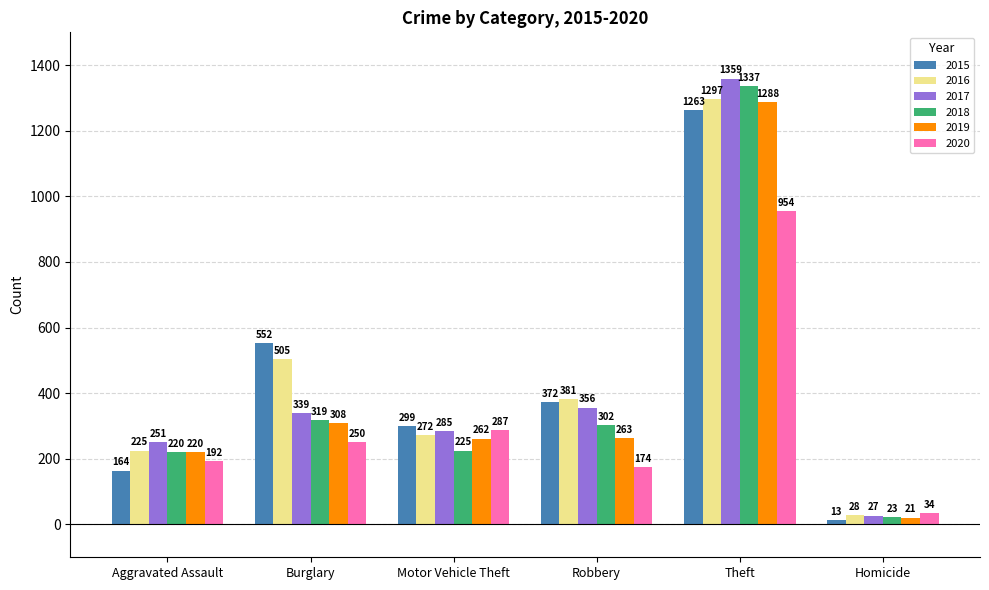

What is the label of the 2nd bar from the left?

Burglary